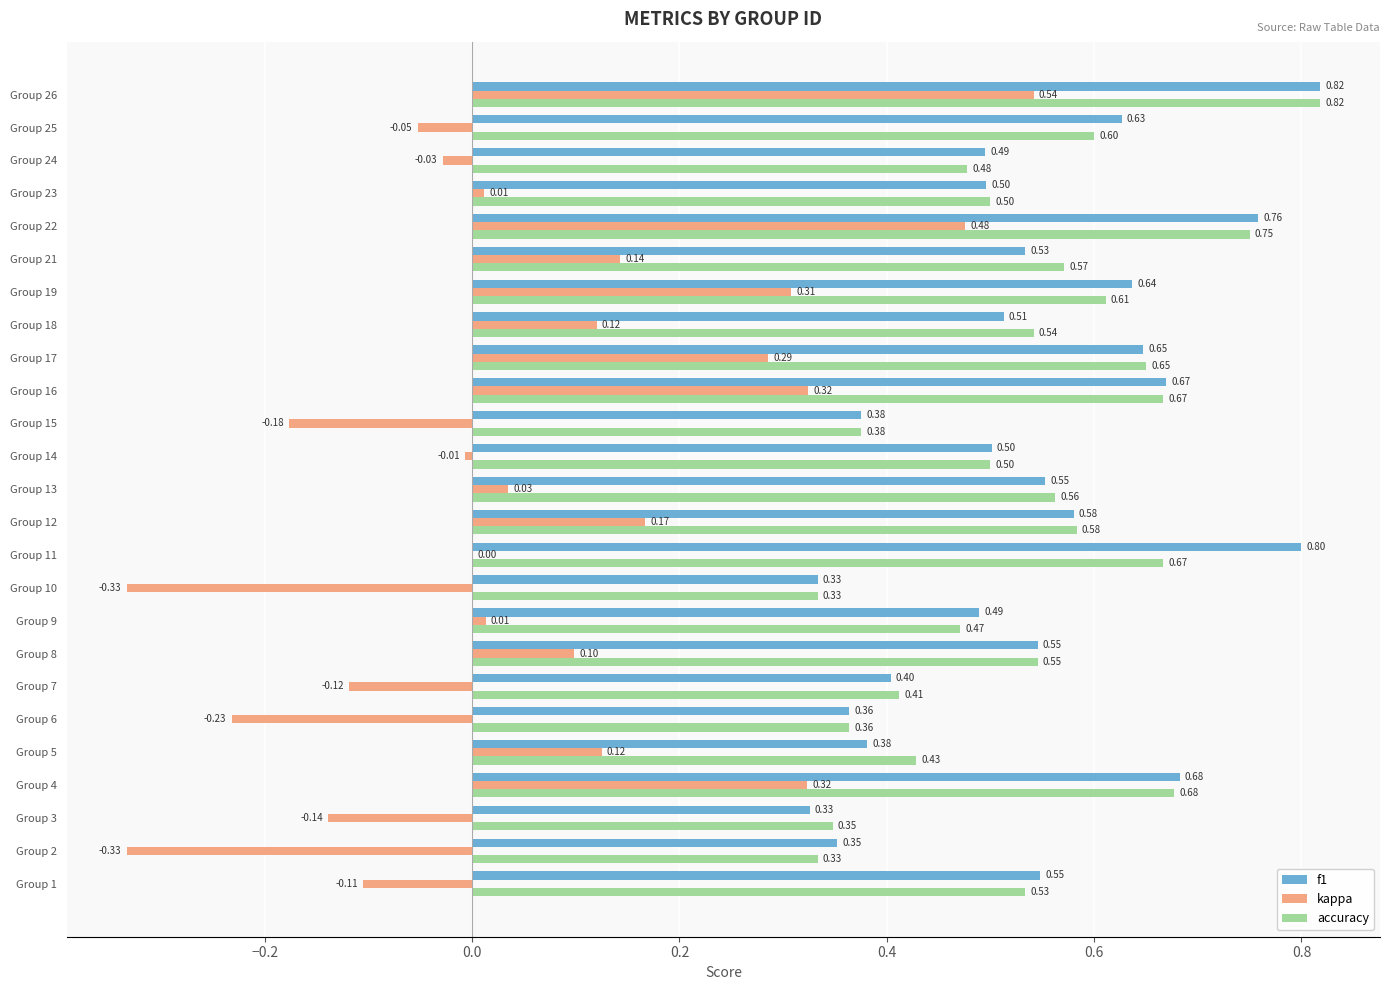

How many distinct data groups are displayed?

3